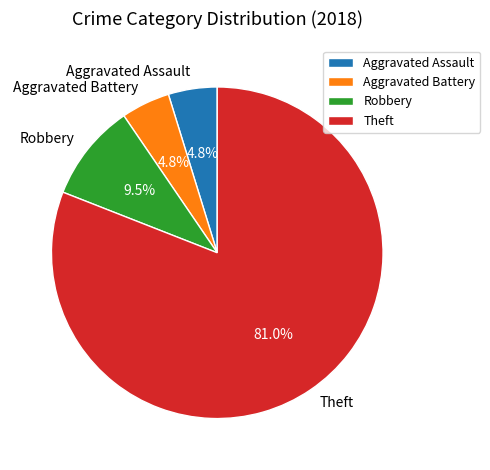

Which category has the biggest portion of the pie?

Theft